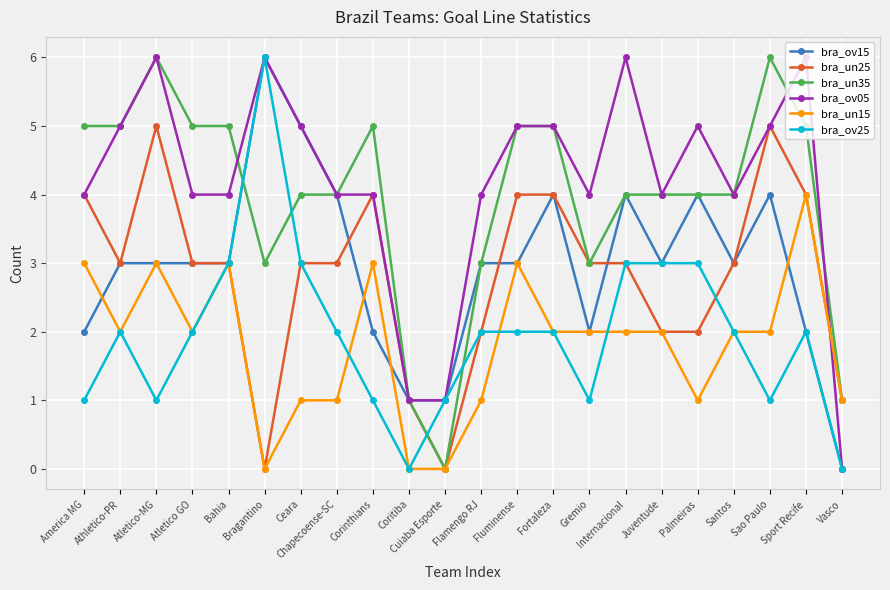

True or false: bra_un25 and bra_ov15 intersect in this chart.

True